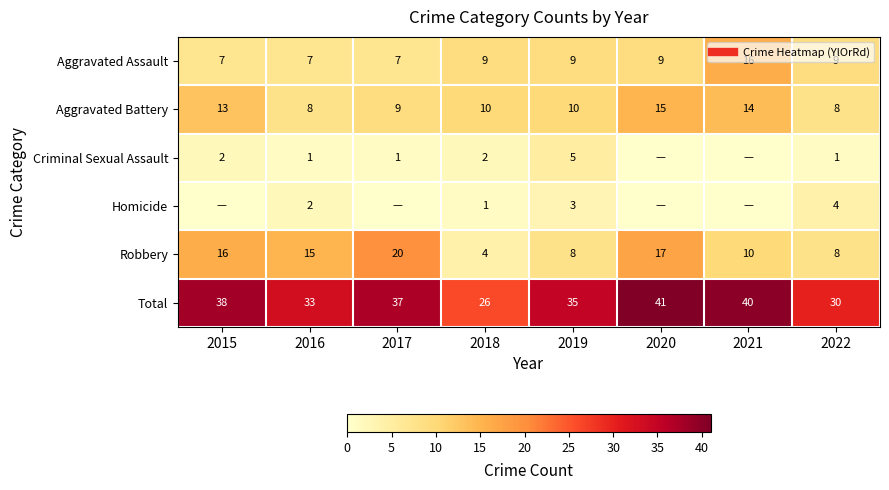

What is the sum of the Robbery values at 2019 and 2016?

23